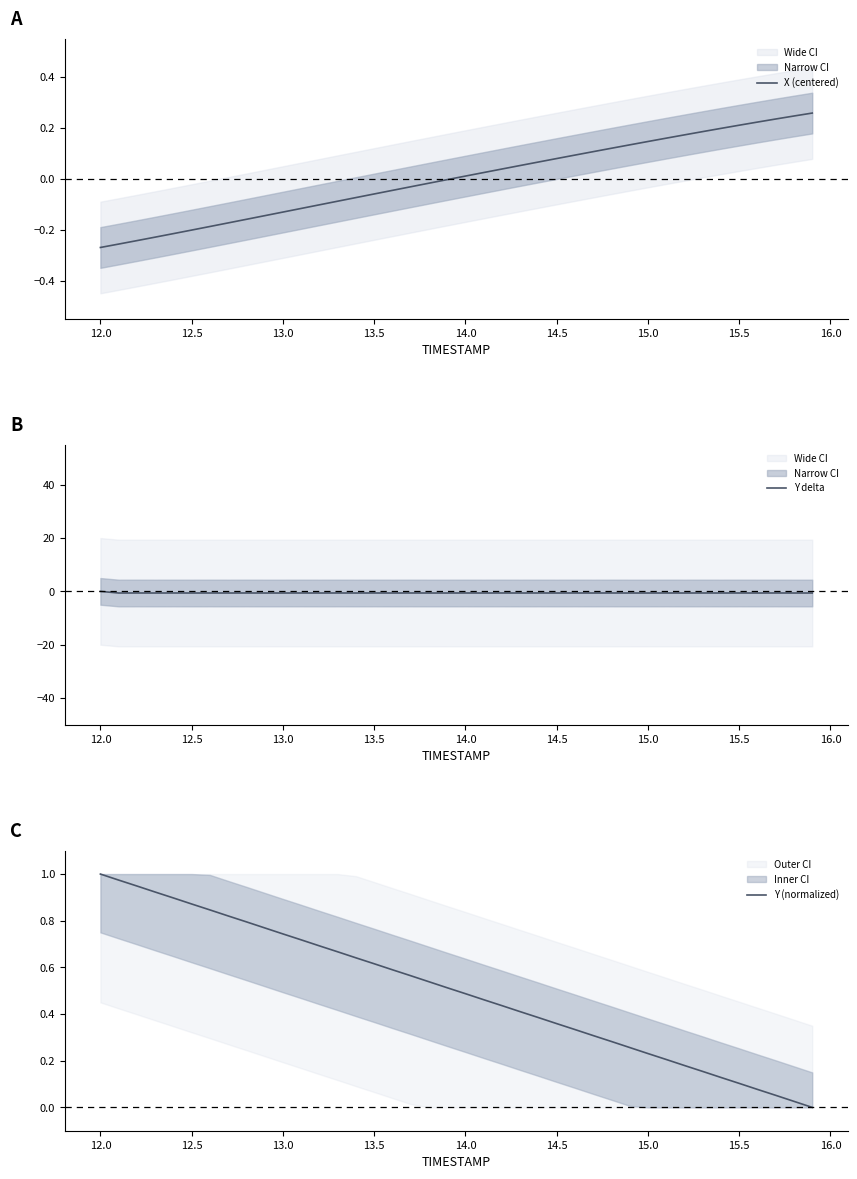

How many values in the Y (normalized) series exceed 0?

39